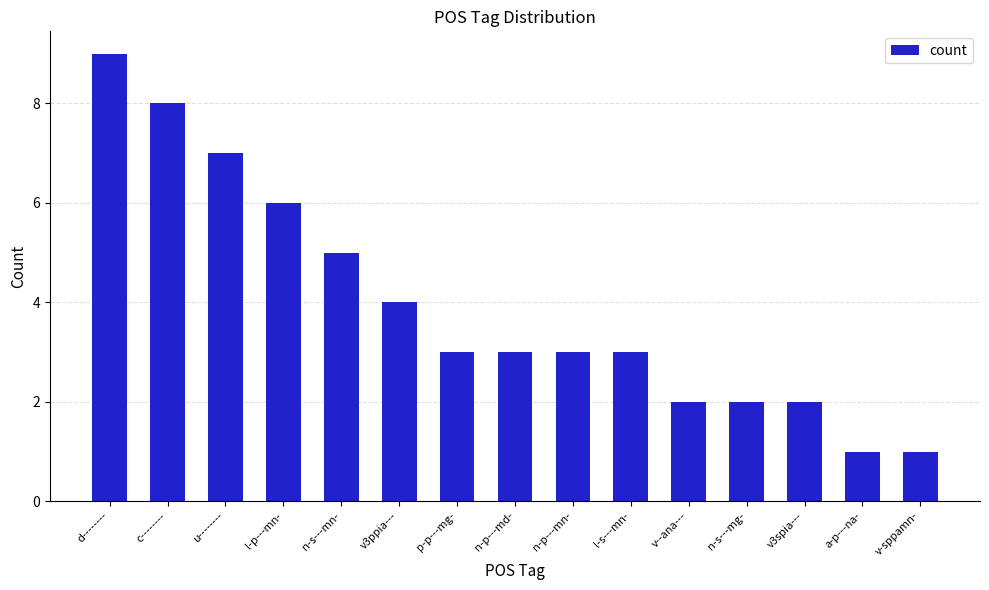

What is the difference between the maximum and minimum values?

8